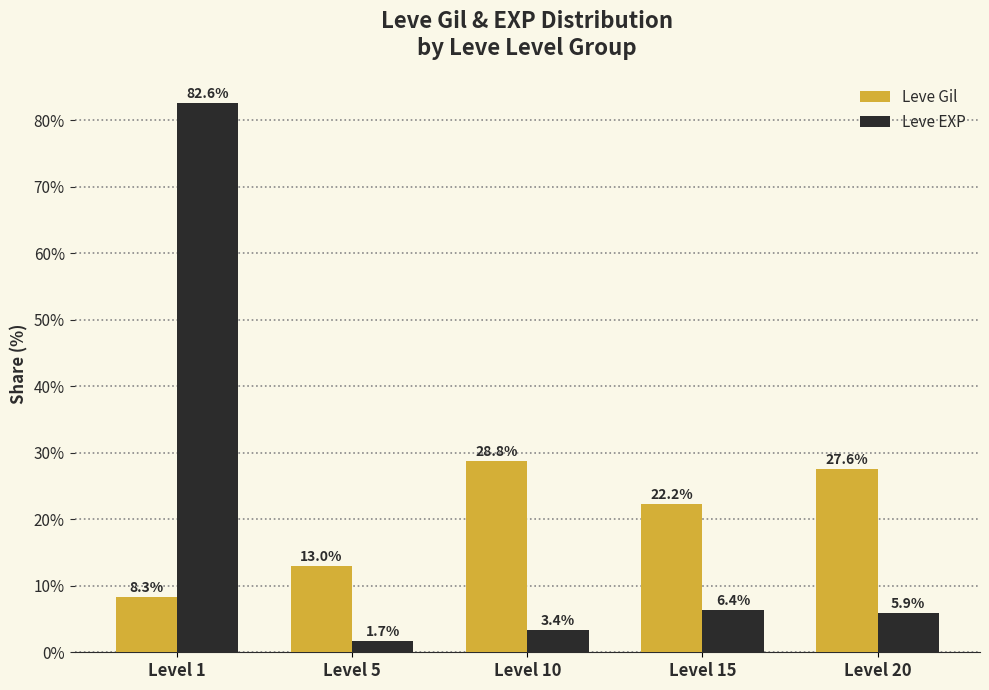

Is the value of Leve EXP at Level 5 greater than the value of Leve Gil at Level 5?

No